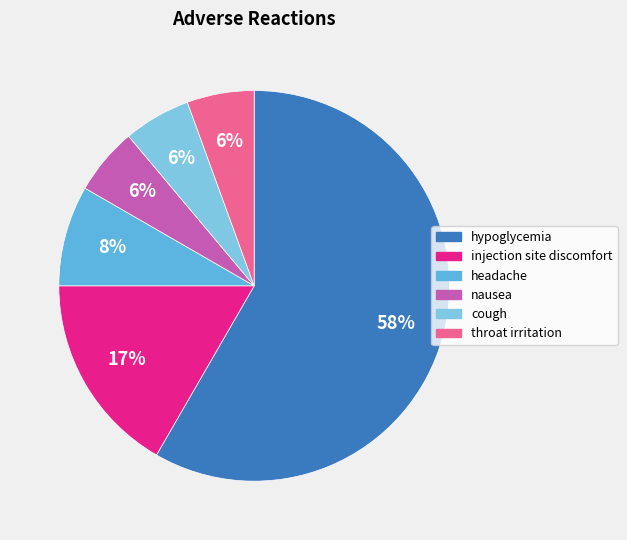

To the nearest percent, what percentage of the pie is throat irritation?

6%